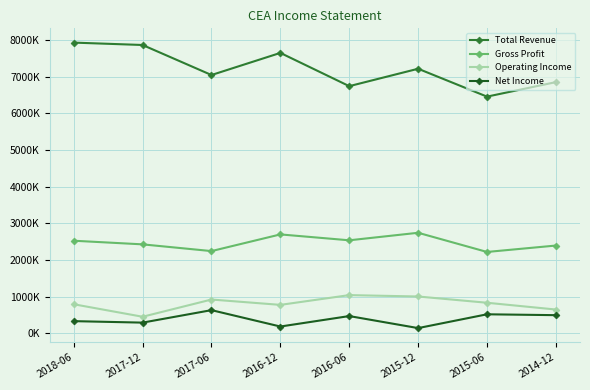

At which category does the chart reach its peak across all series?

2018-06